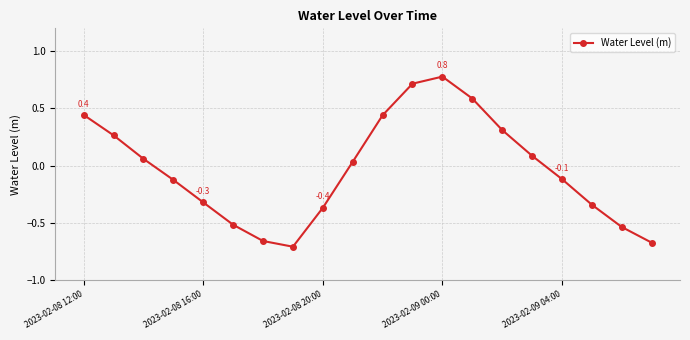

What is the difference between the maximum and minimum values?

1.5